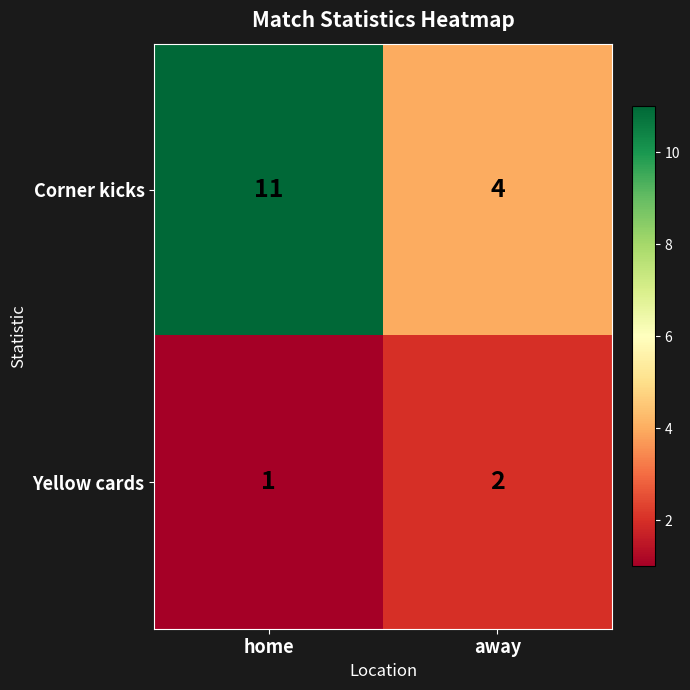

Between home and away, which series saw the biggest shift?

Corner kicks